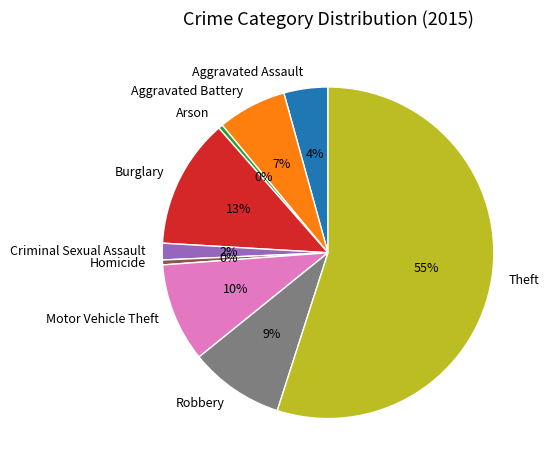

Do Aggravated Assault and Burglary together represent more than half of the pie?

No